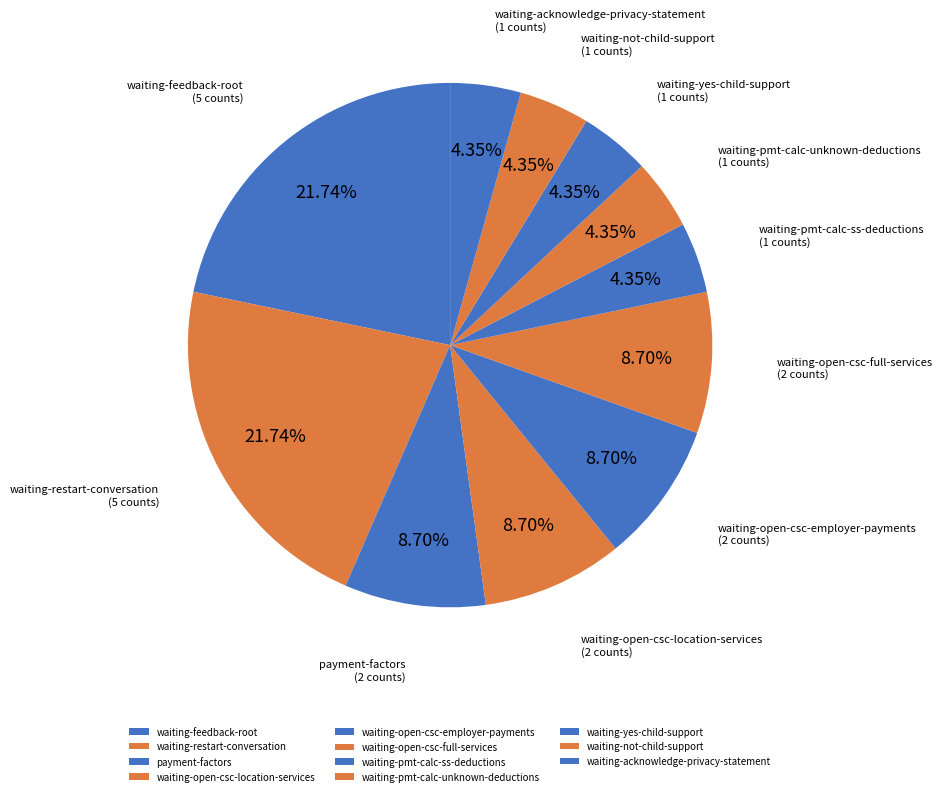

Between waiting-feedback-root and waiting-open-csc-full-services, which is larger?

waiting-feedback-root